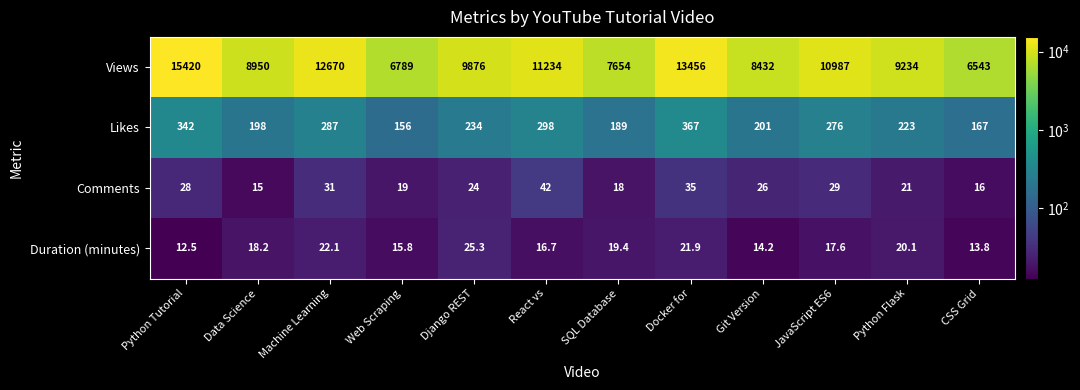

What is the average value of the Likes series?

244.8